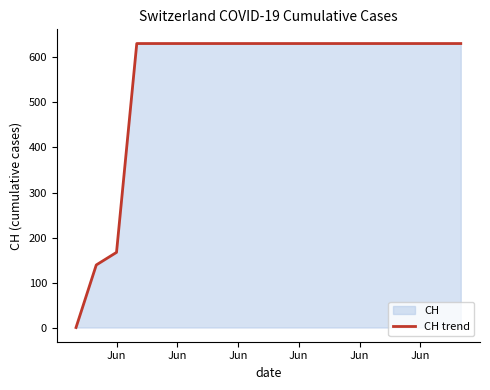

What is the greatest value displayed?

631